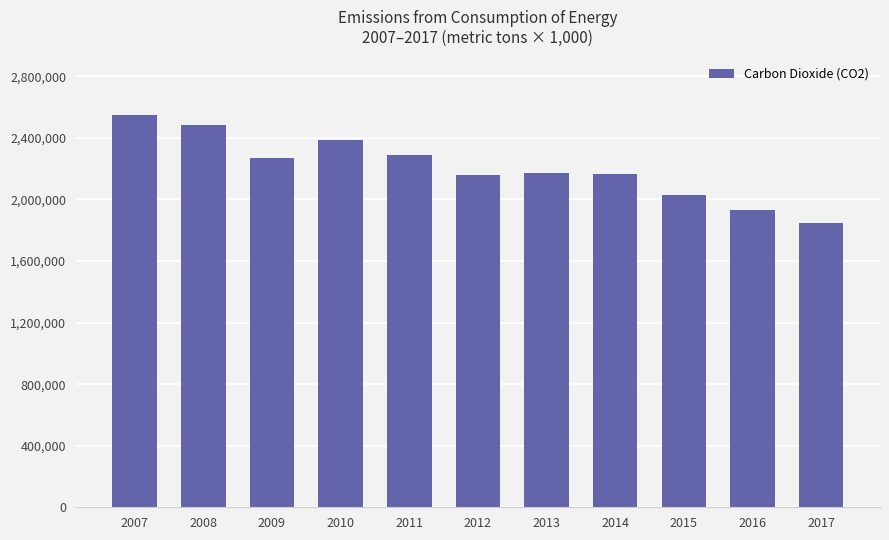

What is the value of the 2nd bar from the left?

2484012